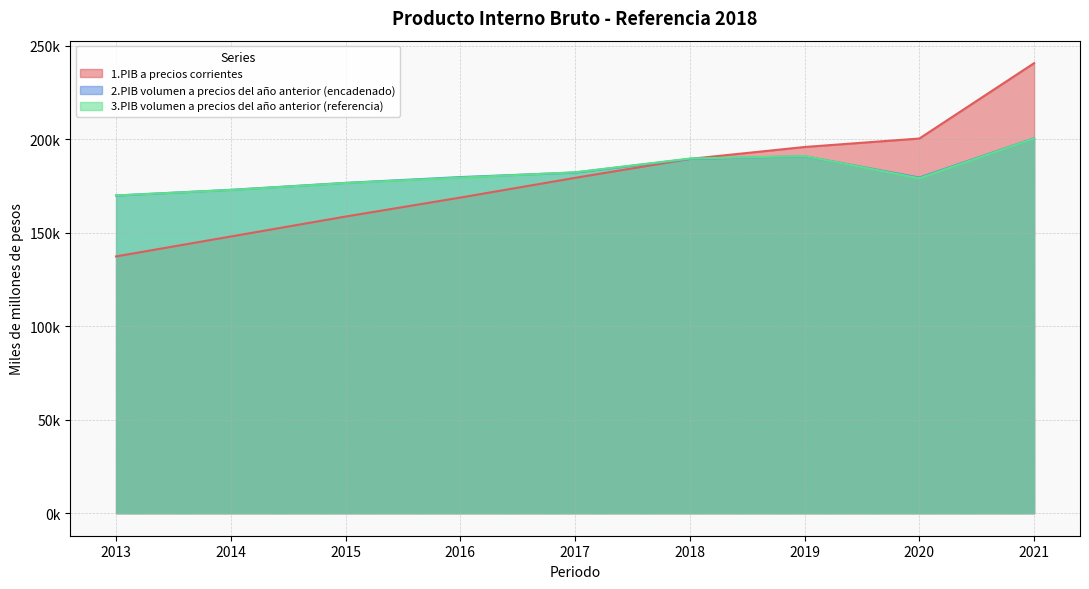

How many intersections are there between 2.PIB volumen a precios del año anterior (encadenado) and 1.PIB a precios corrientes?

1